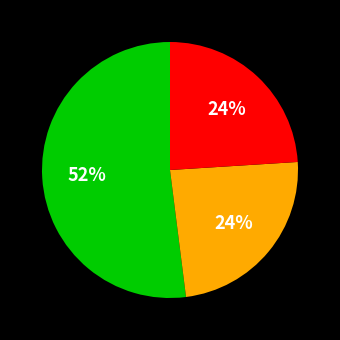

Is there a majority slice in this chart?

Yes